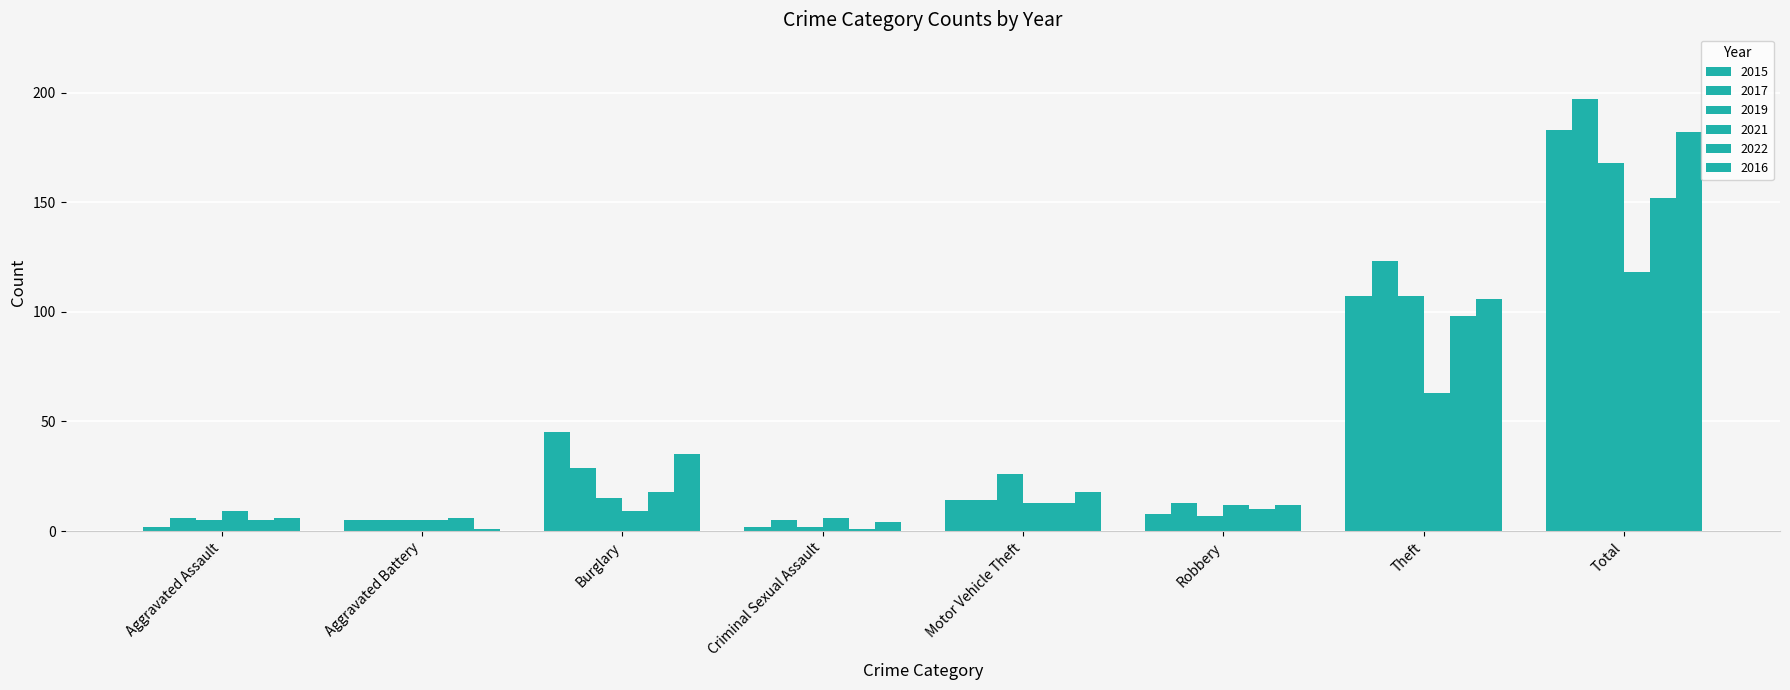

What is the total value across all series at Burglary?

151